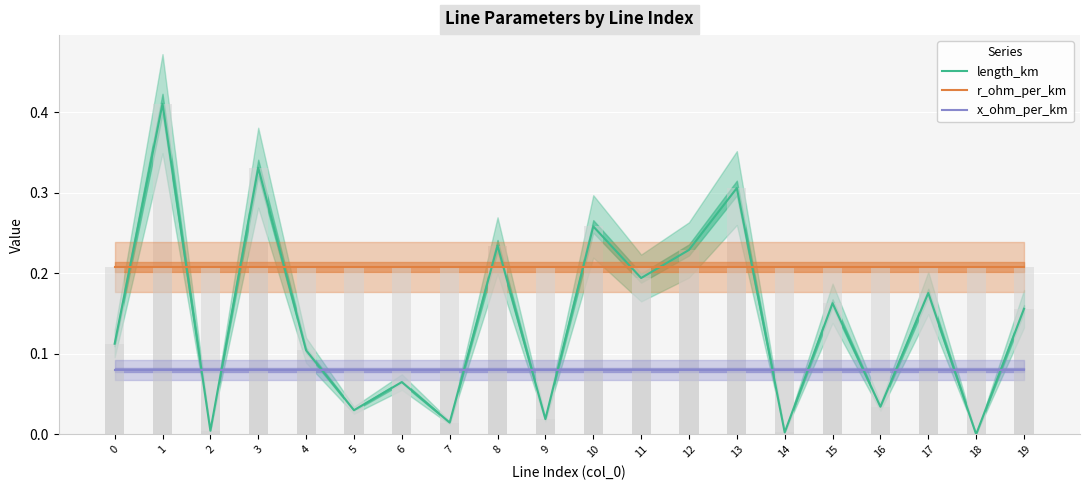

At how many categories does at least one series exceed 0?

20